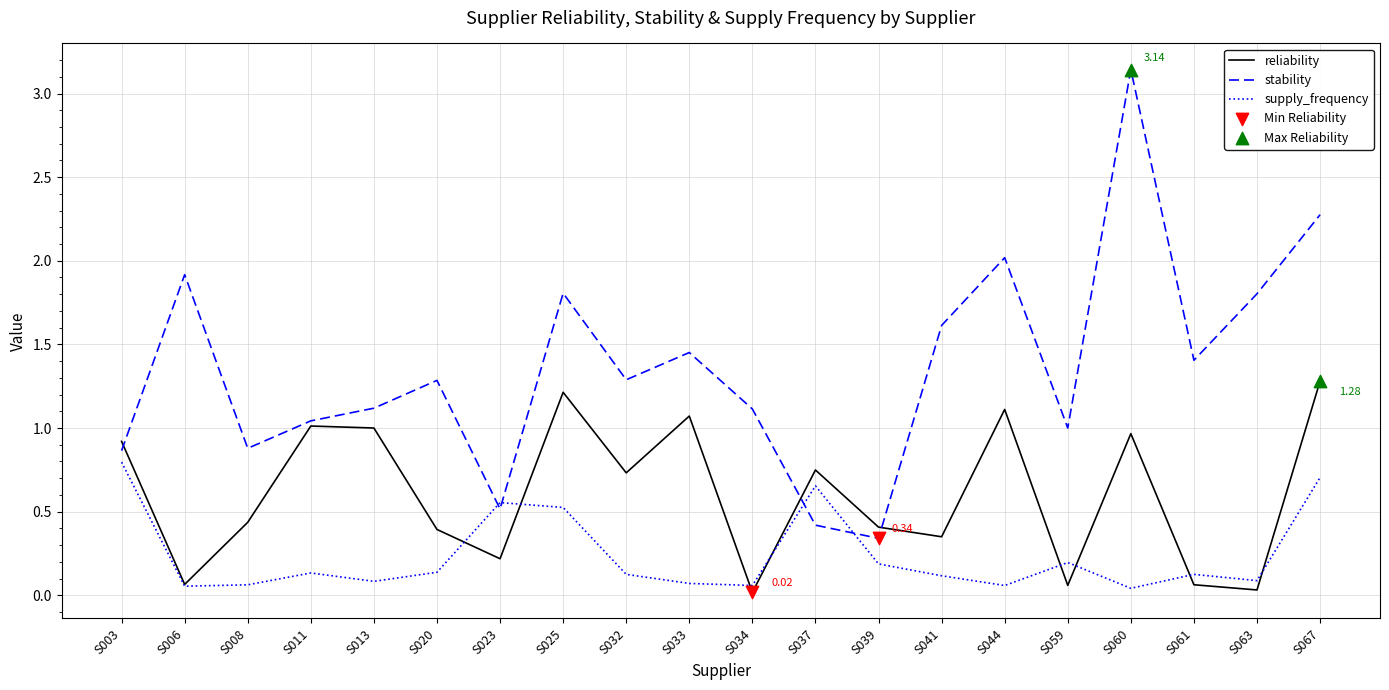

Is the value of reliability at S008 greater than the value of supply_frequency at S063?

Yes